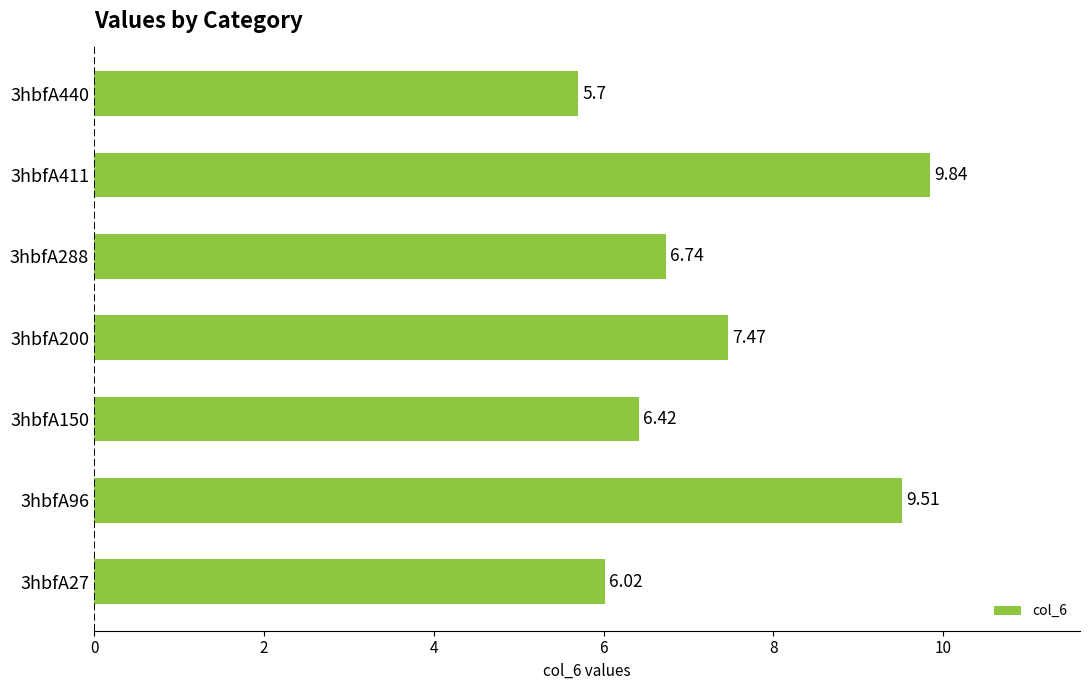

List the labels in order of value, smallest first.

3hbfA440, 3hbfA27, 3hbfA150, 3hbfA288, 3hbfA200, 3hbfA96, 3hbfA411